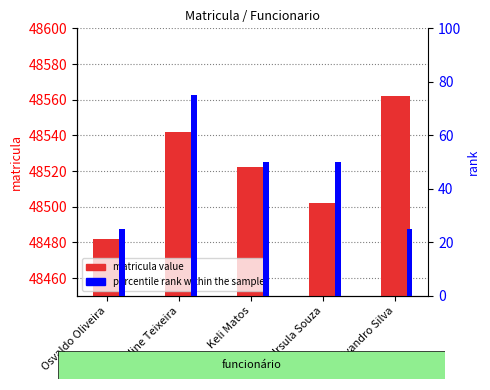

At which category is the sum across all series the highest?

Jaqueline Teixeira